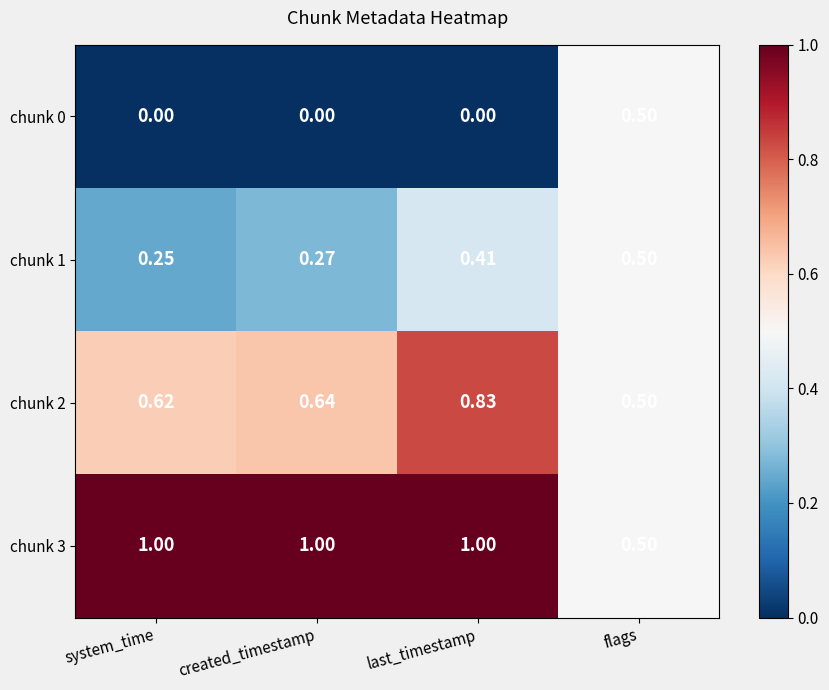

List the labels in order of chunk 1 value, smallest first.

system_time, created_timestamp, last_timestamp, flags